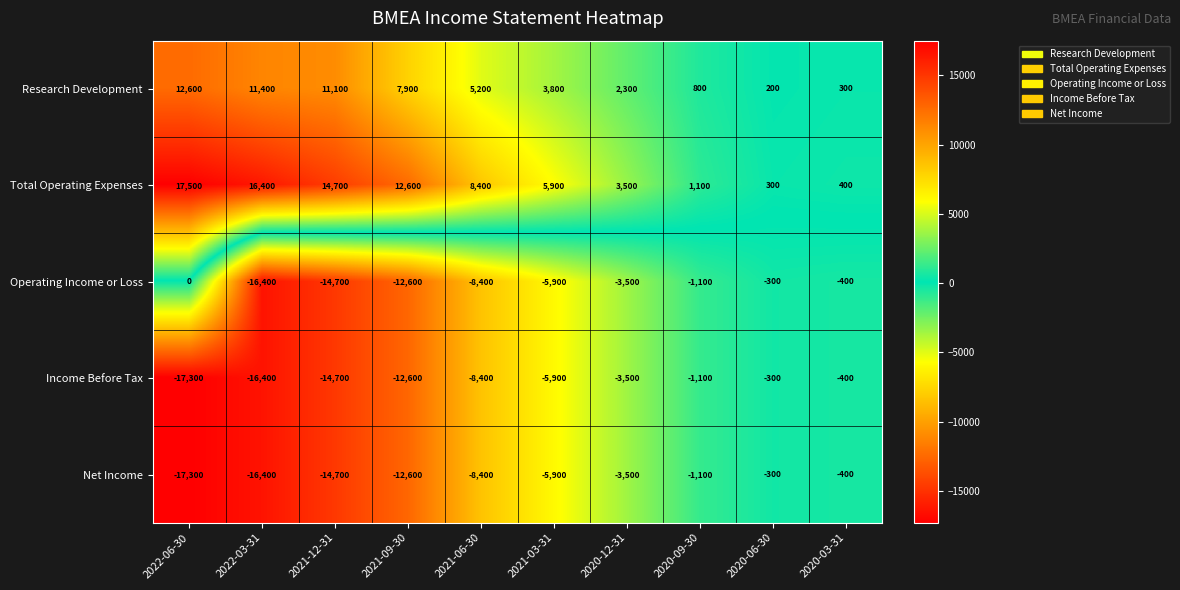

Which series has the largest range (max minus min)?

Total Operating Expenses